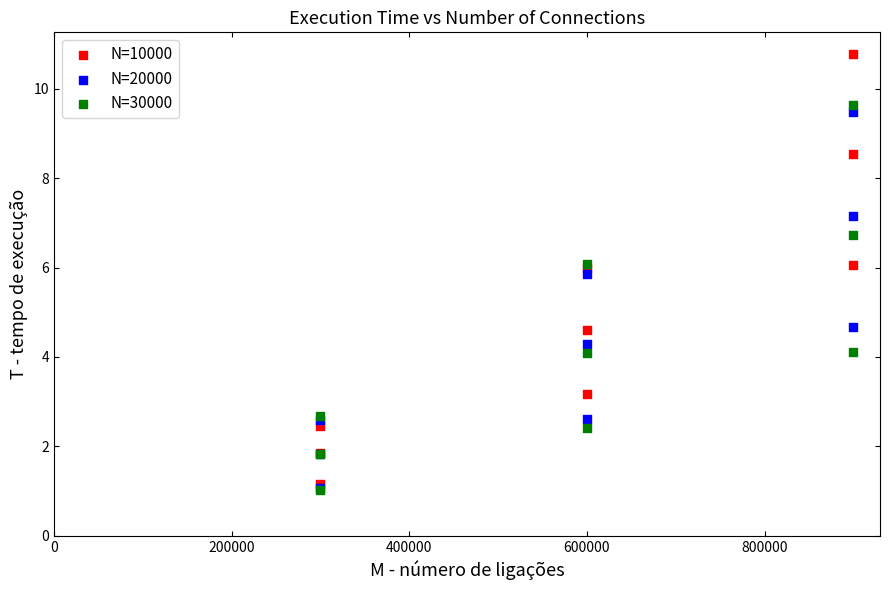

Which series reaches the maximum Y coordinate?

N=10000